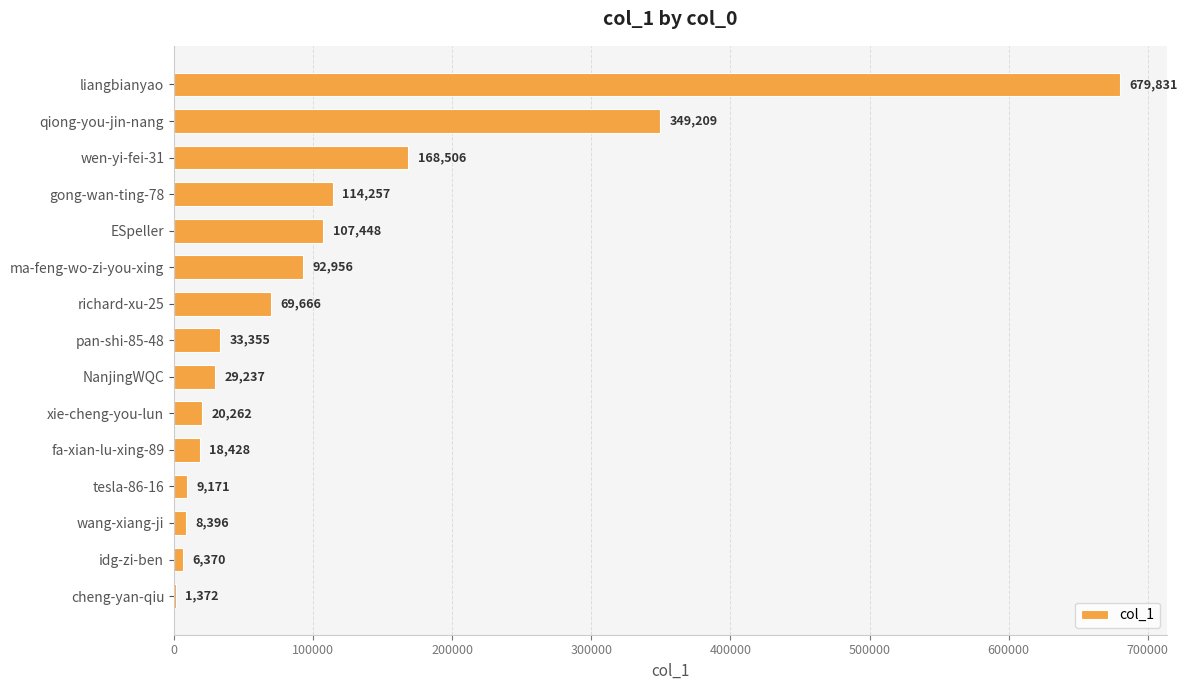

At which category does the chart reach its peak across all series?

liangbianyao